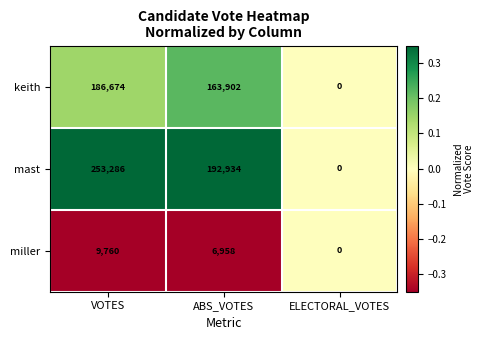

Reading left to right, list all the values displayed in this chart.

keith: VOTES=186674	ABS_VOTES=163902	ELECTORAL_VOTES=0
mast: VOTES=253286	ABS_VOTES=192934	ELECTORAL_VOTES=0
miller: VOTES=9760	ABS_VOTES=6958	ELECTORAL_VOTES=0